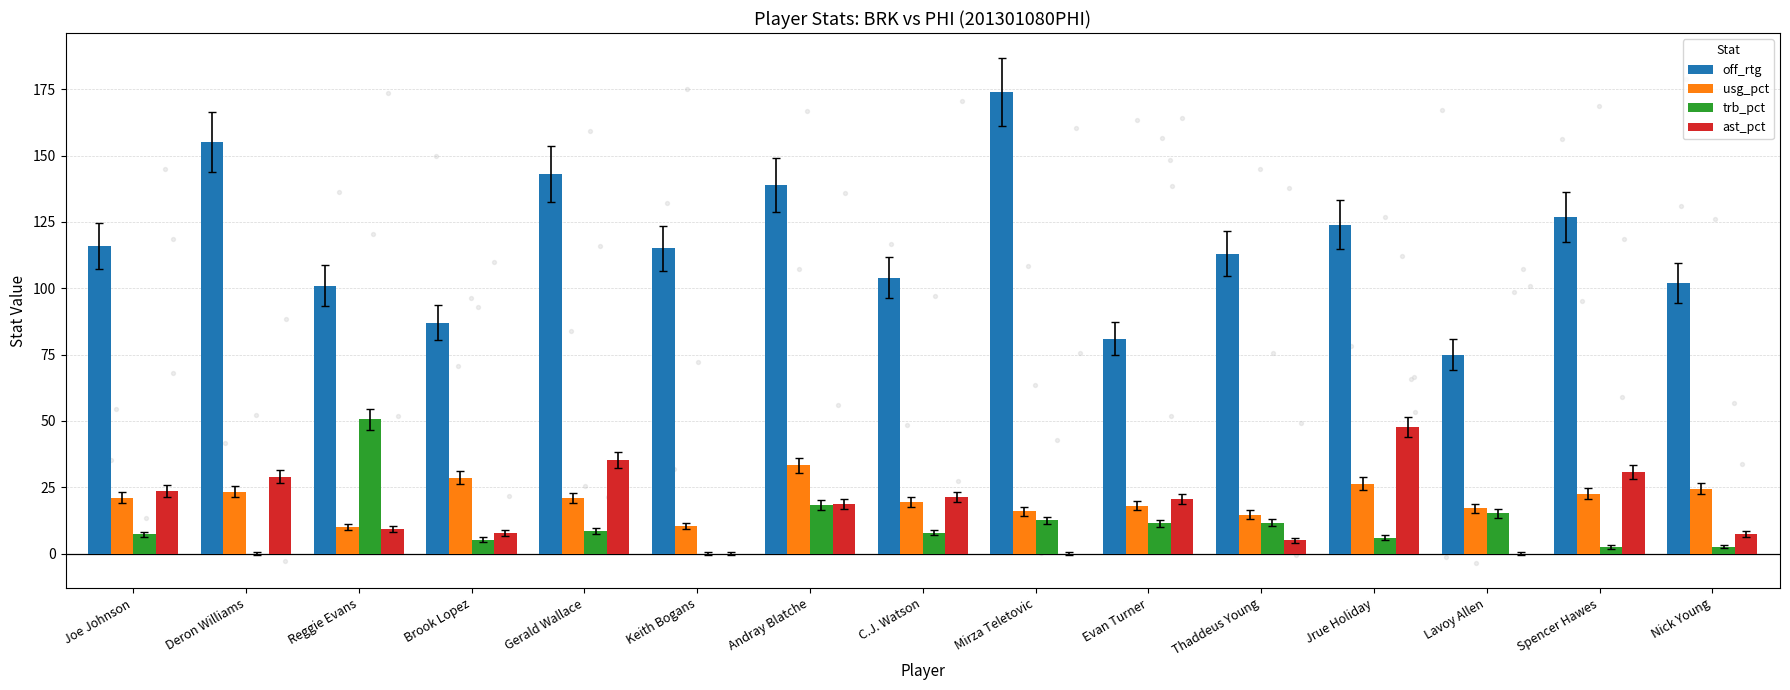

Is the value of trb_pct at Brook Lopez greater than the value of ast_pct at Brook Lopez?

No